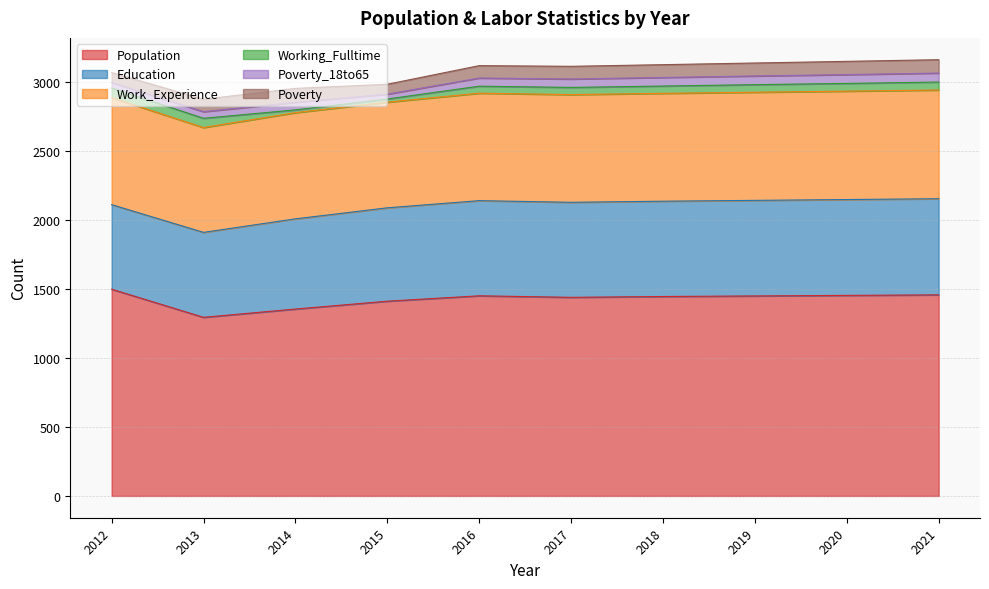

Where is the first local minimum for Education?

2017